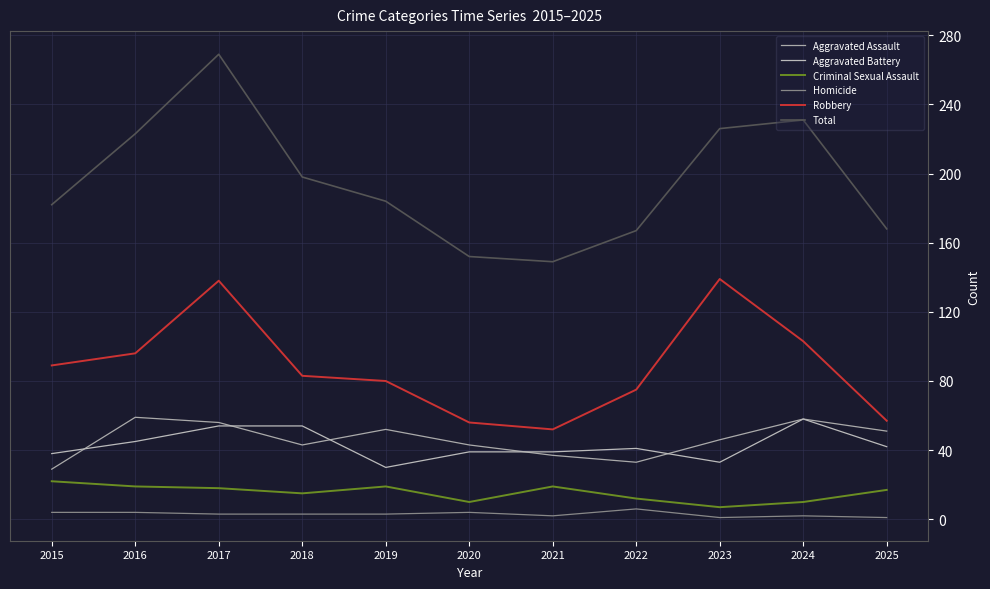

What is the sum of the Robbery values at 2022 and 2020?

131